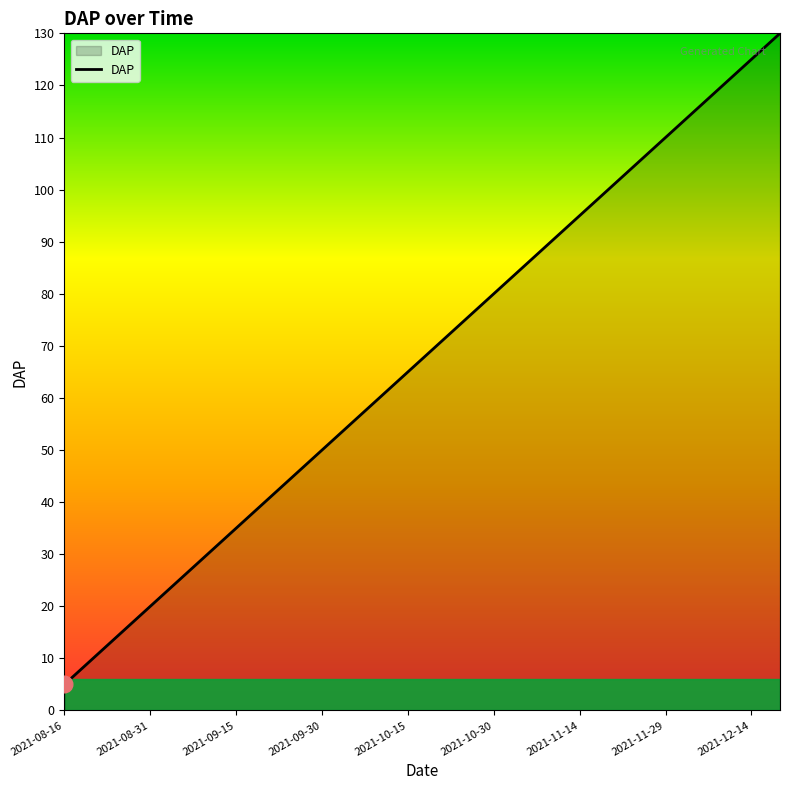

What is the difference between the maximum and minimum values?

125